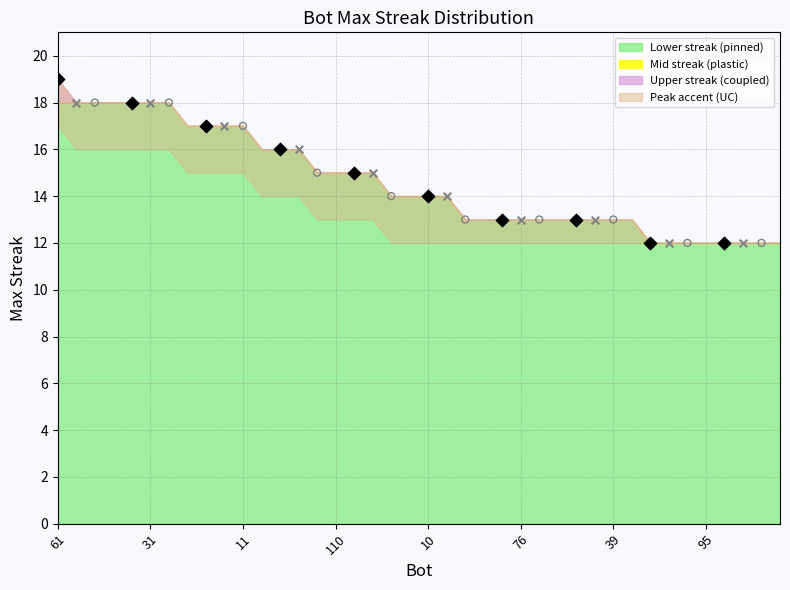

Between 112 and 11, which is larger?

11